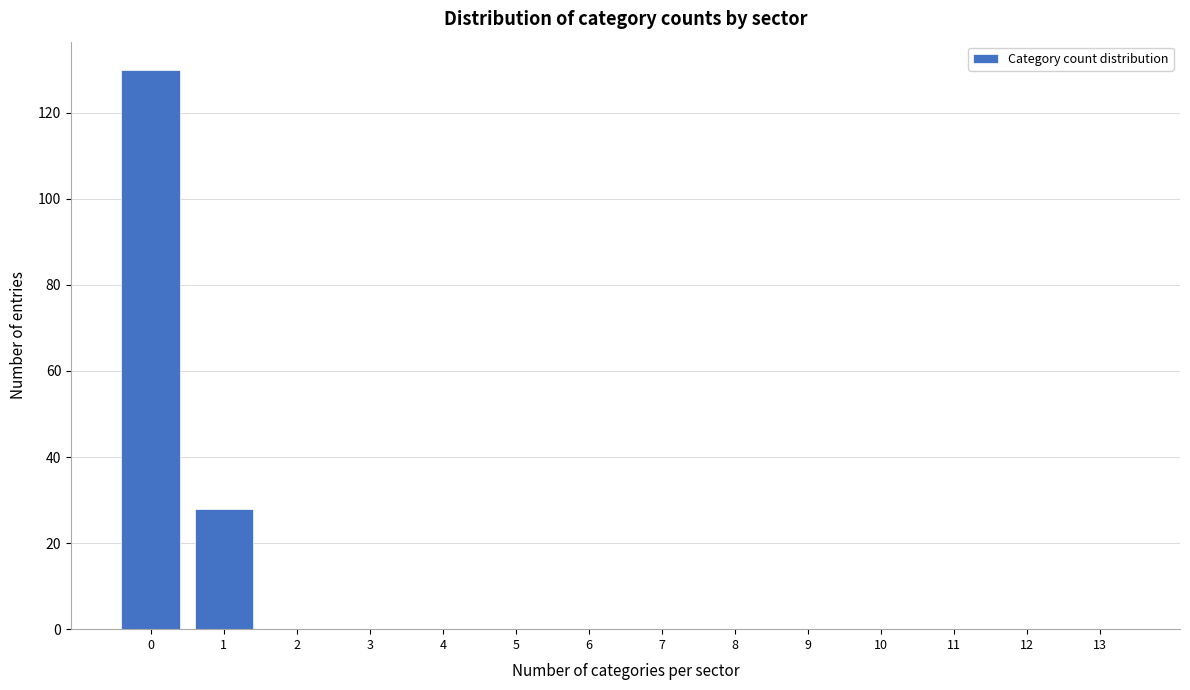

Reading left to right, transcribe all the data shown in this chart.

0=130	1=28	2=0	3=0	4=0	5=0	6=0	7=0	8=0	9=0	10=0	11=0	12=0	13=0